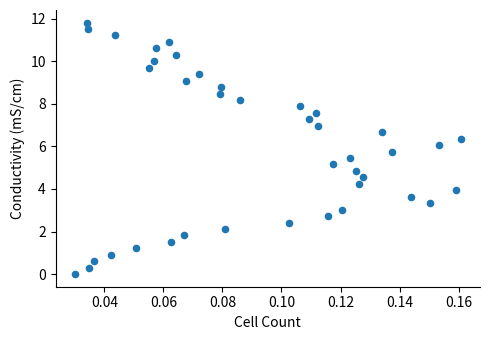

What is the range of Y values (max minus min)?

11.8